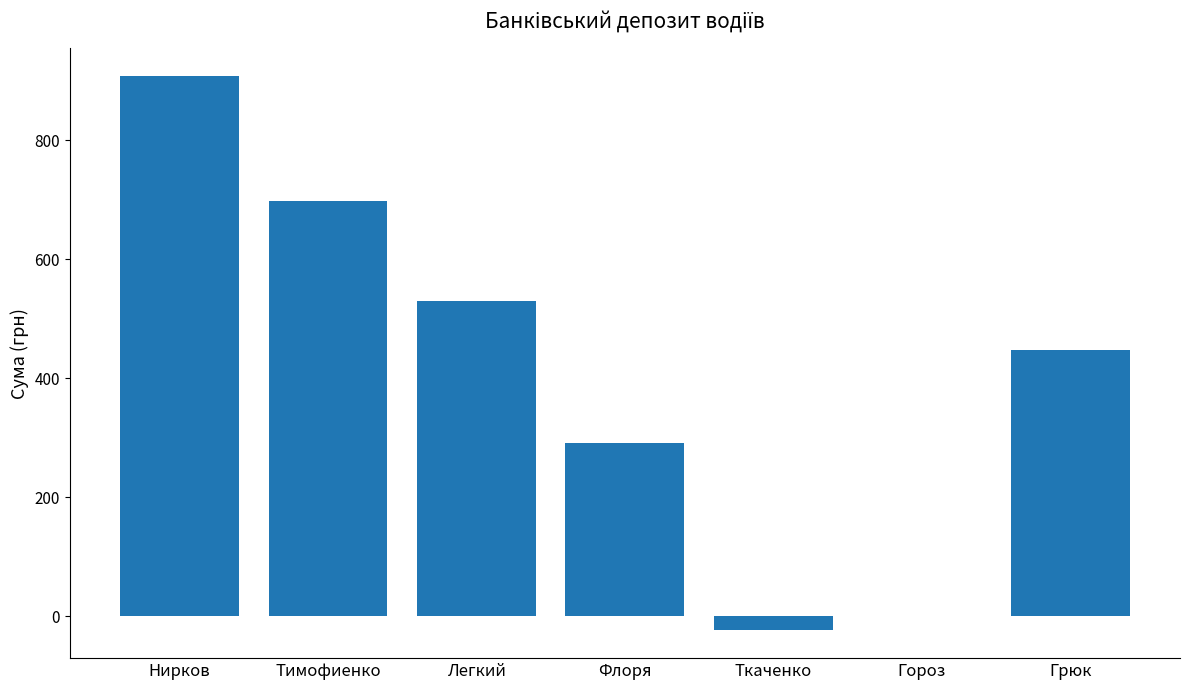

What is the average value?

407.3